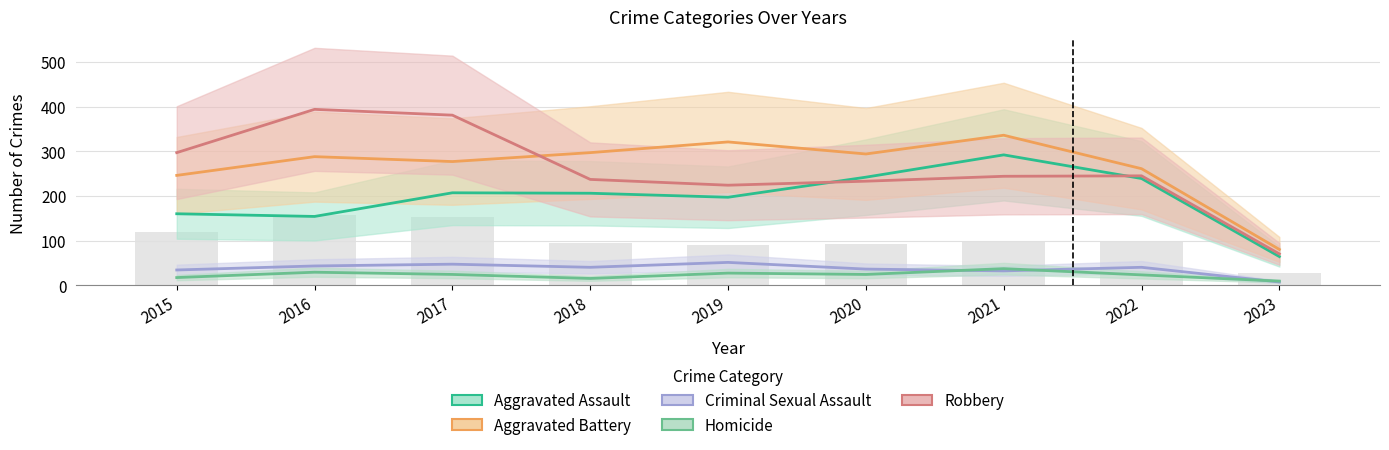

How many series are shown in this chart?

5